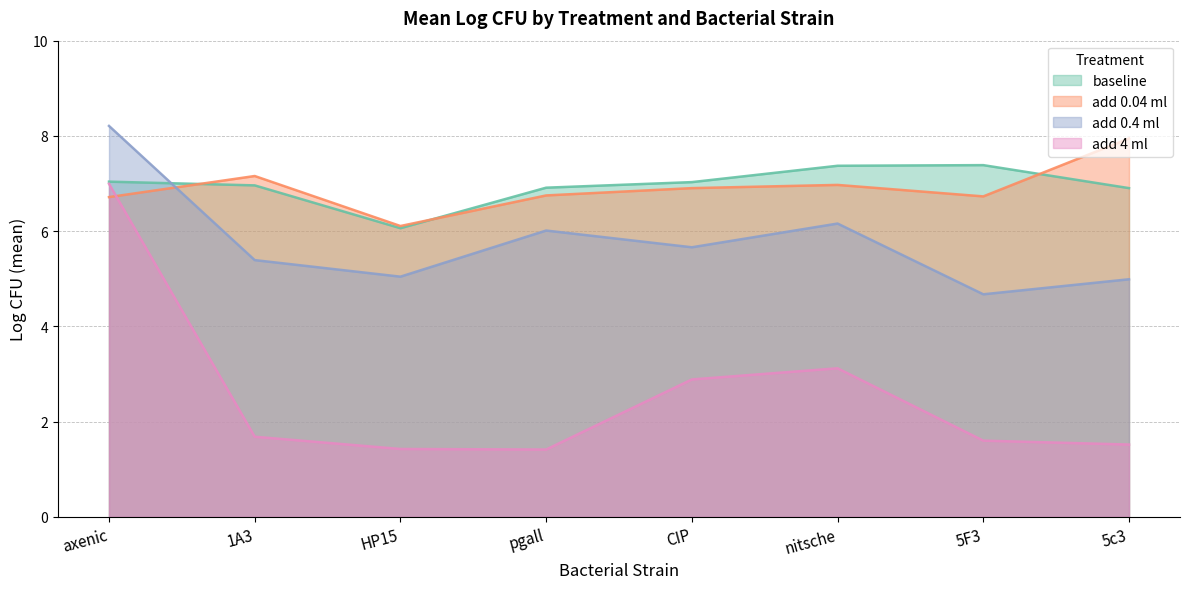

Where is the first local minimum for add 0.4 ml?

HP15